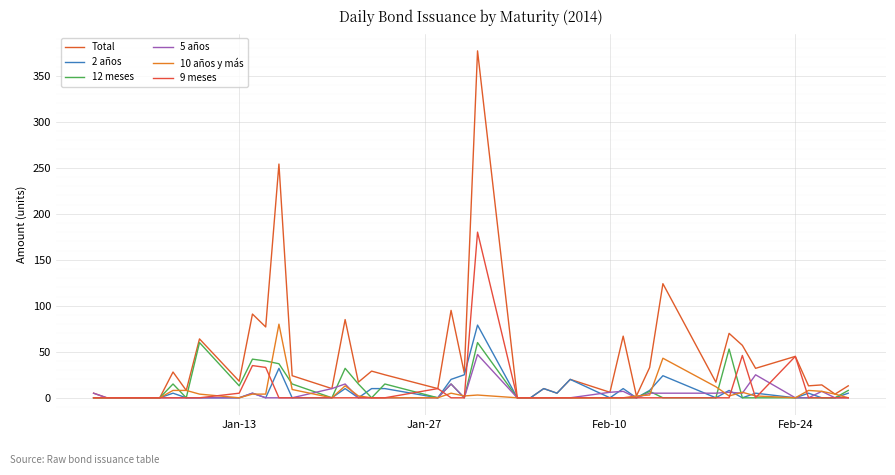

True or false: 12 meses and 5 años intersect in this chart.

True